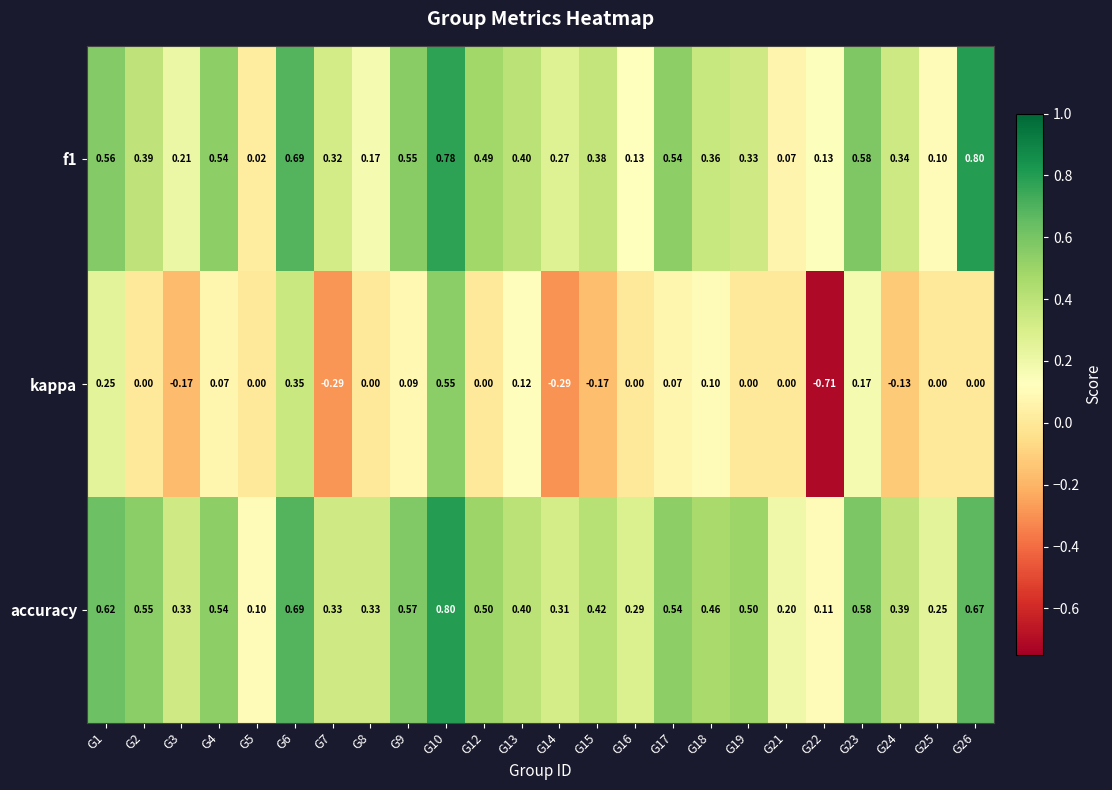

Which series has the largest range (max minus min)?

kappa